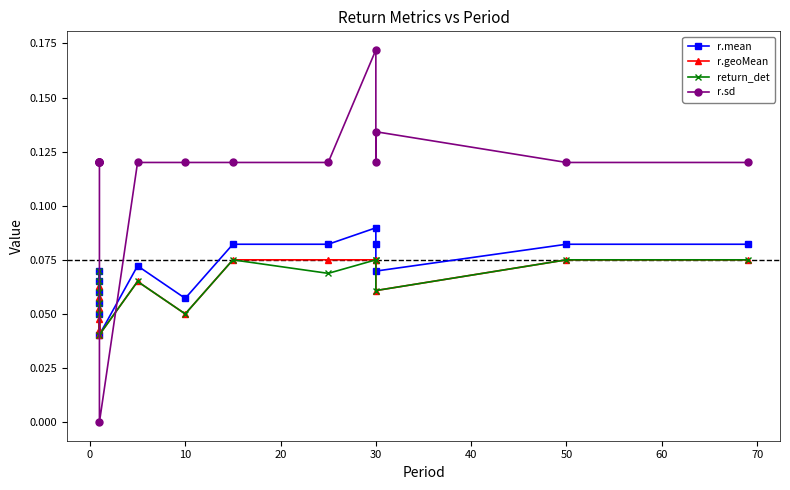

True or false: return_det and r.geoMean intersect in this chart.

False